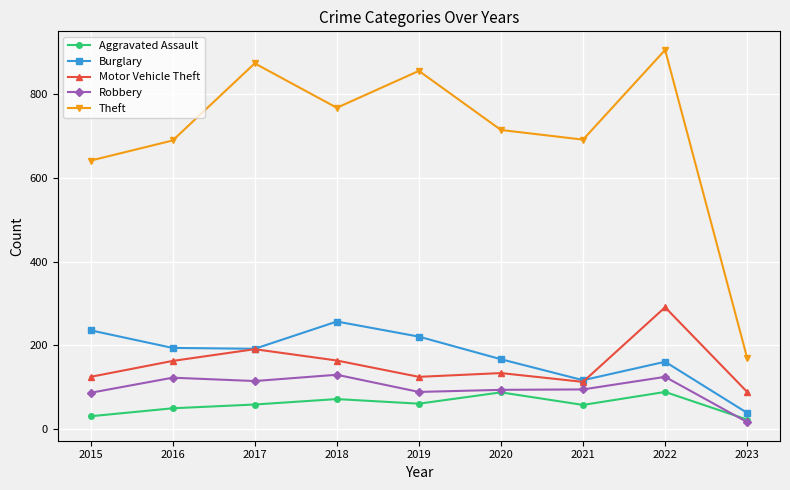

What is the value of the Burglary point at the 5th from the left?

221